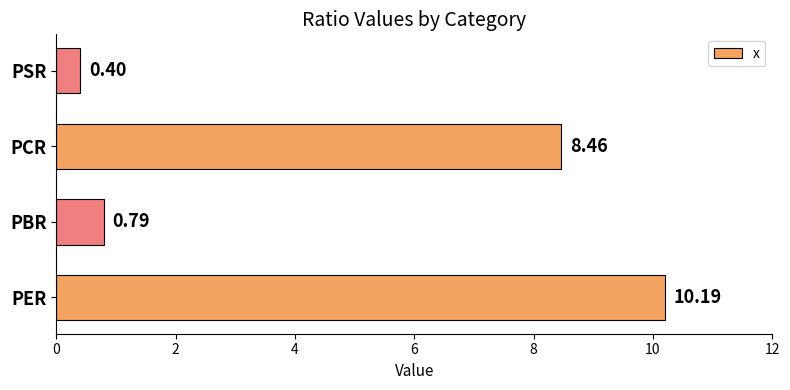

Rank the categories by value from highest to lowest.

PER, PCR, PBR, PSR